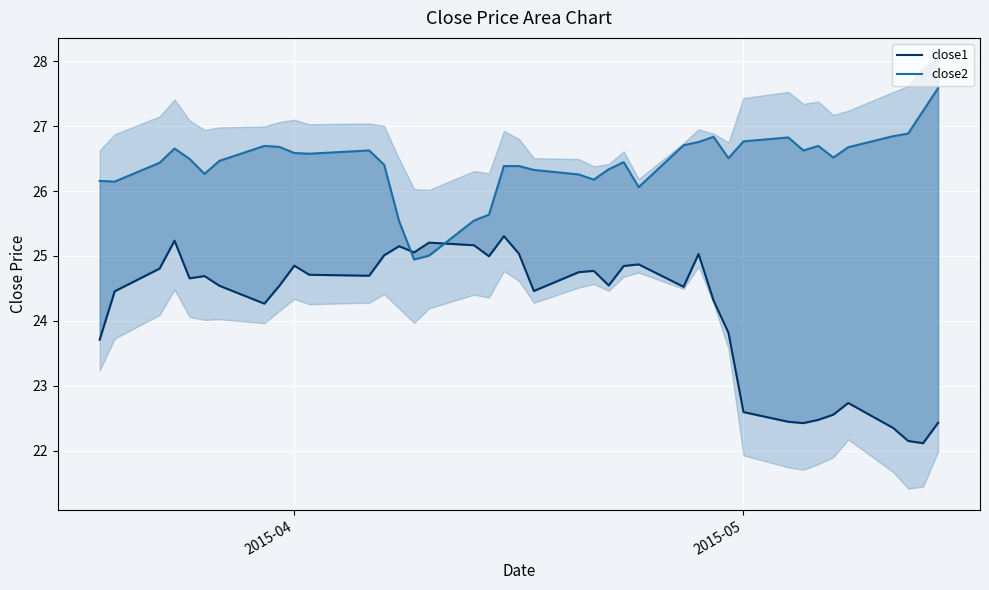

How many lines are shown in the chart?

2